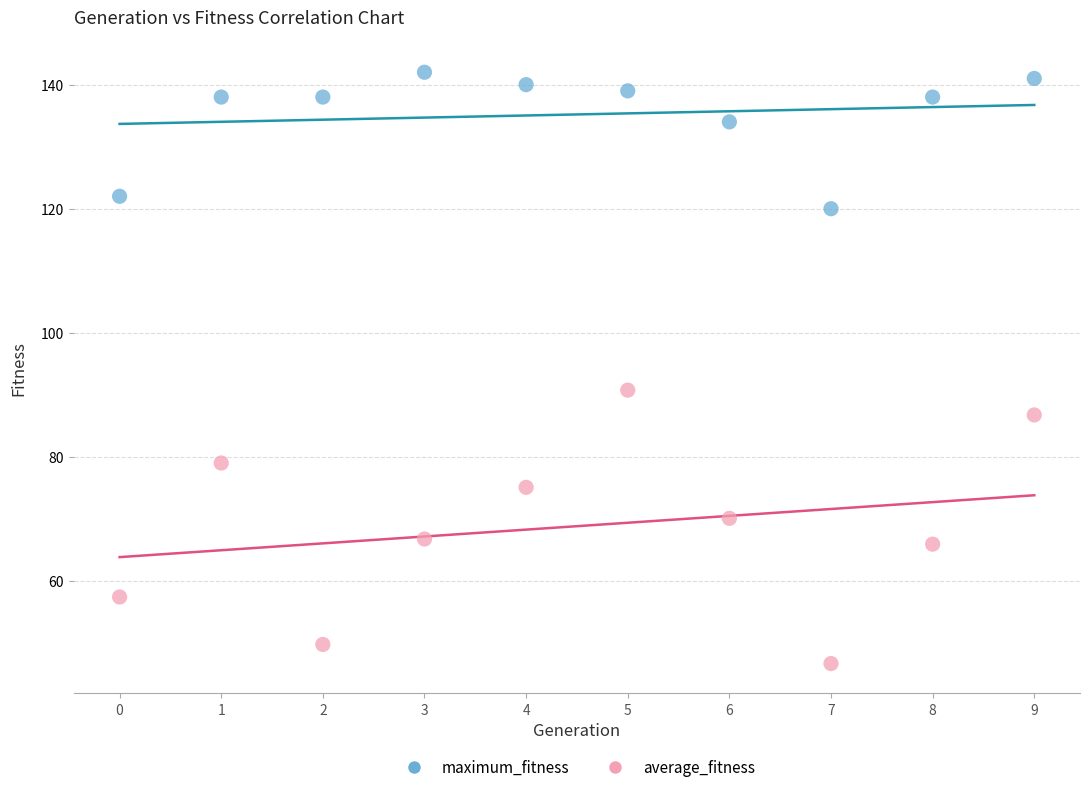

Which series reaches the minimum Y coordinate?

average_fitness